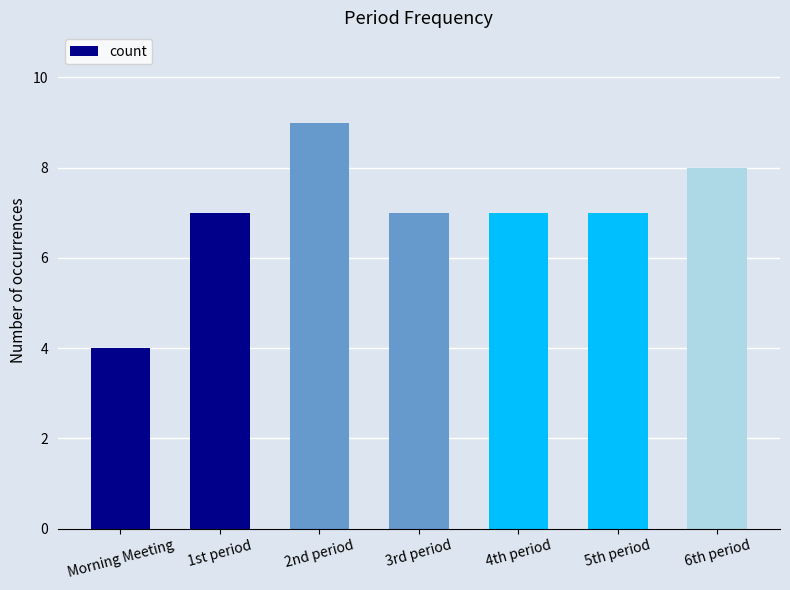

Approximately how many times larger is the value at Morning Meeting compared to 3rd period?

0.6